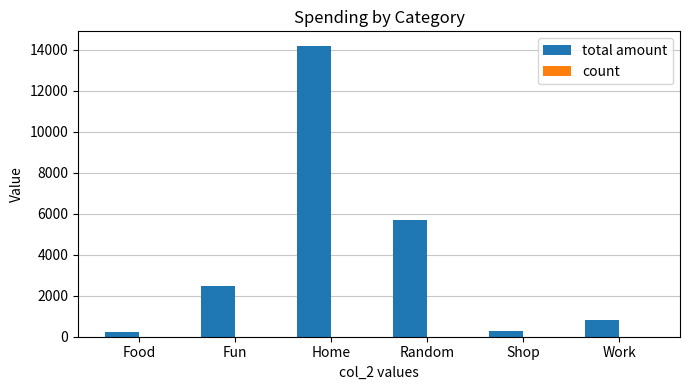

Are the bars horizontal?

No